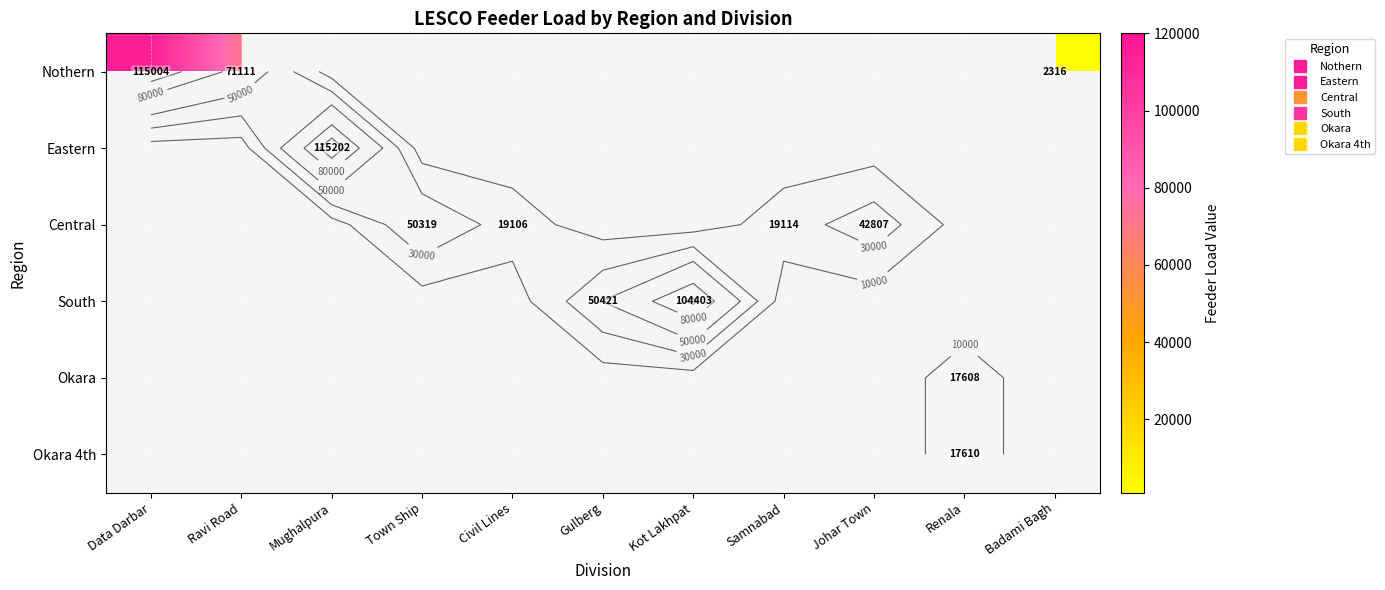

The Central series shows 42807 at Johar Town. True or false?

True